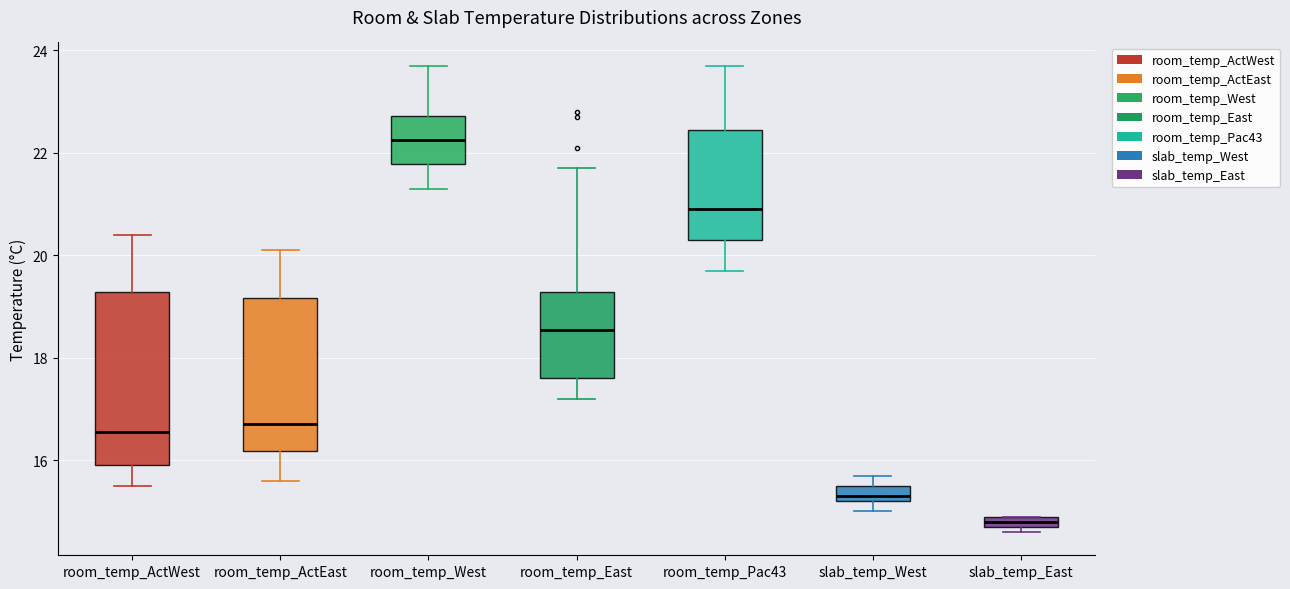

Where does the upper whisker of the box for room_temp_West end on the y-axis? The values are not printed on the chart, so give them approximately, as read against the axis.

23.8